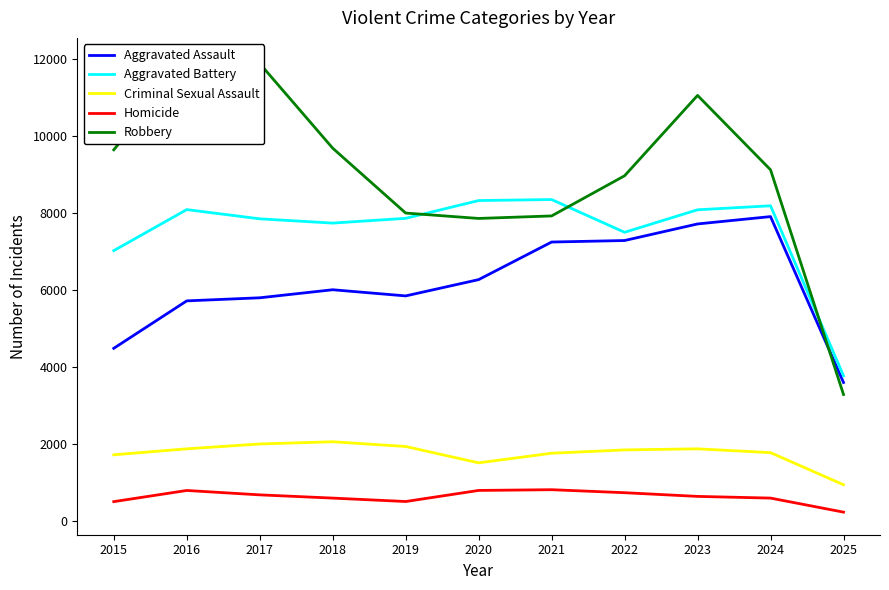

Which series has the largest range (max minus min)?

Robbery